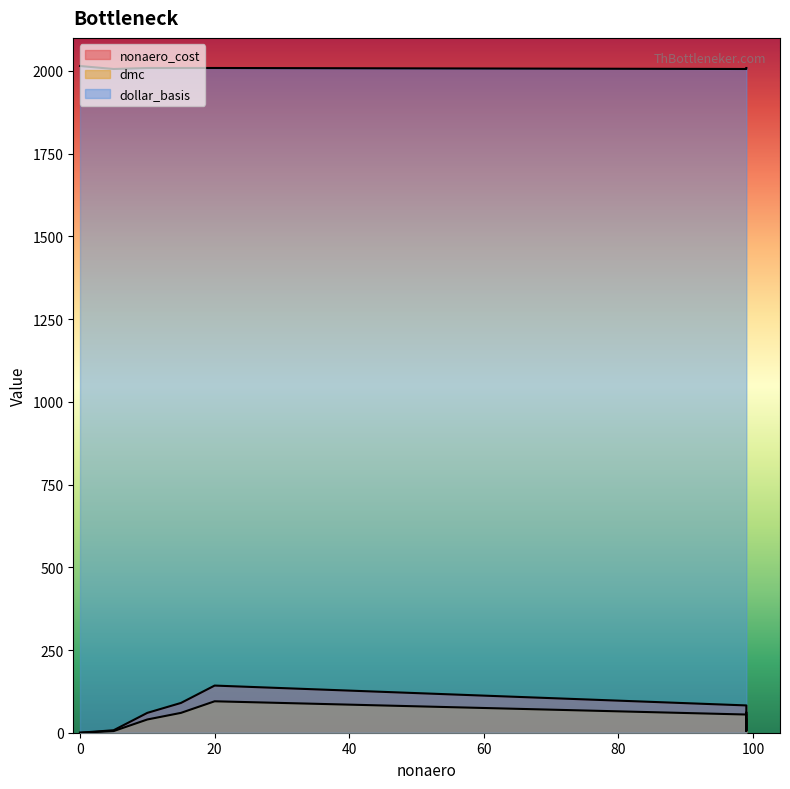

What is the greatest value displayed?

2015.0